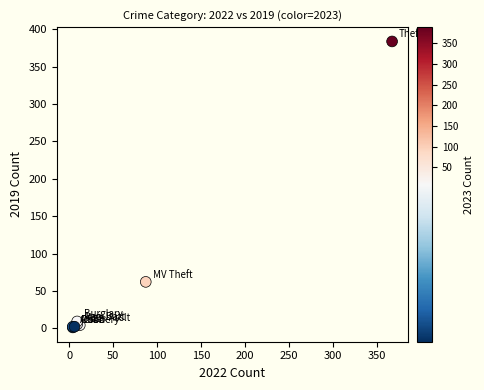

What Y value in the scatter plot is closest to 192?

62